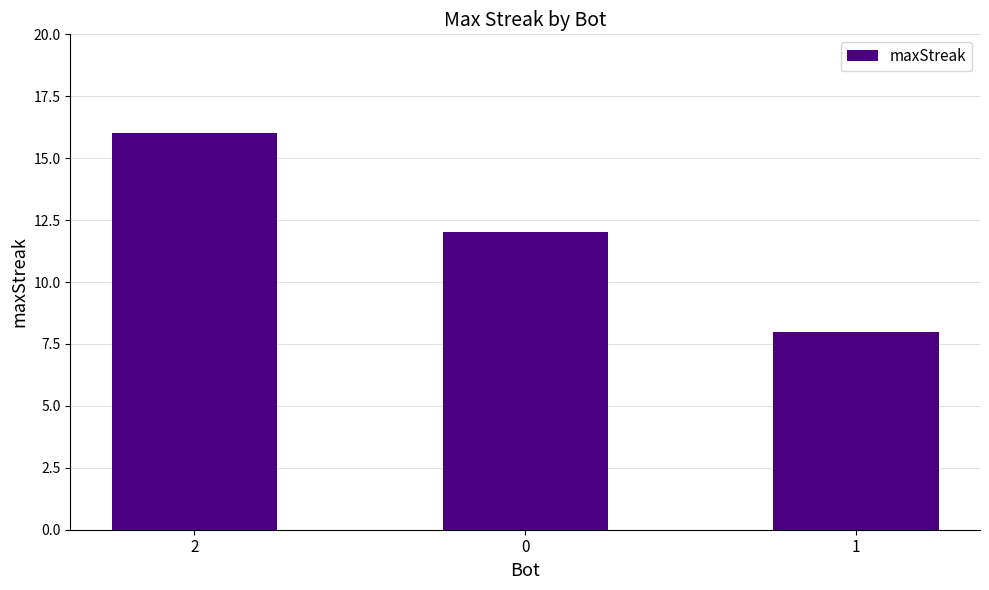

Does the chart contain stacked bars?

No